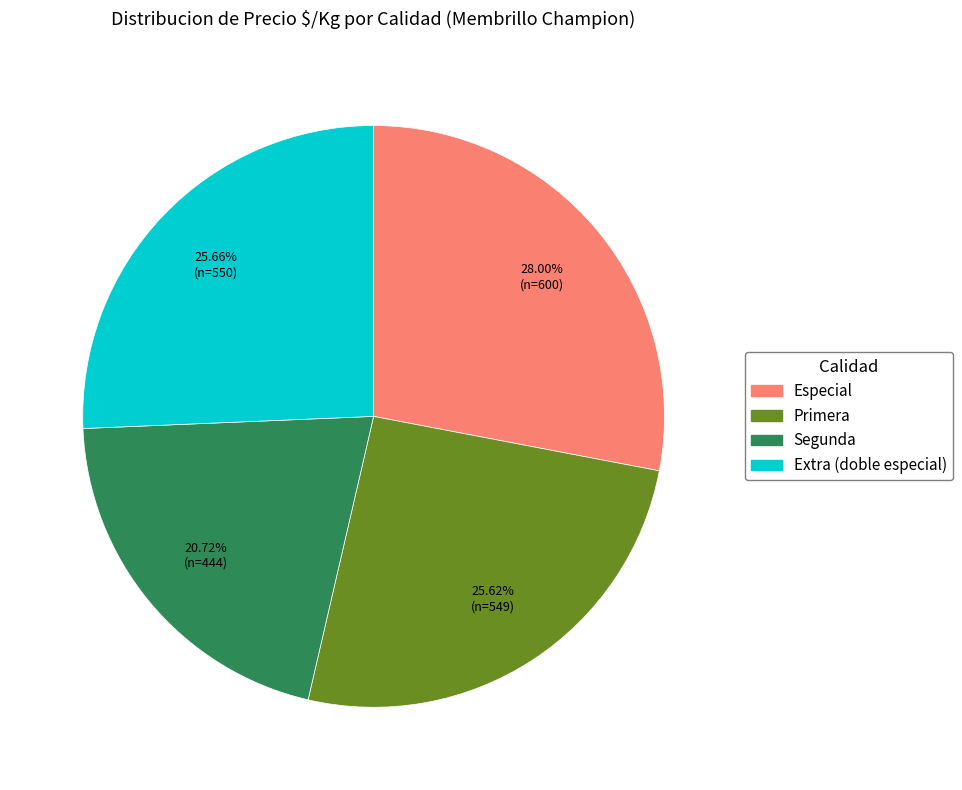

How many slices are in this pie chart?

4